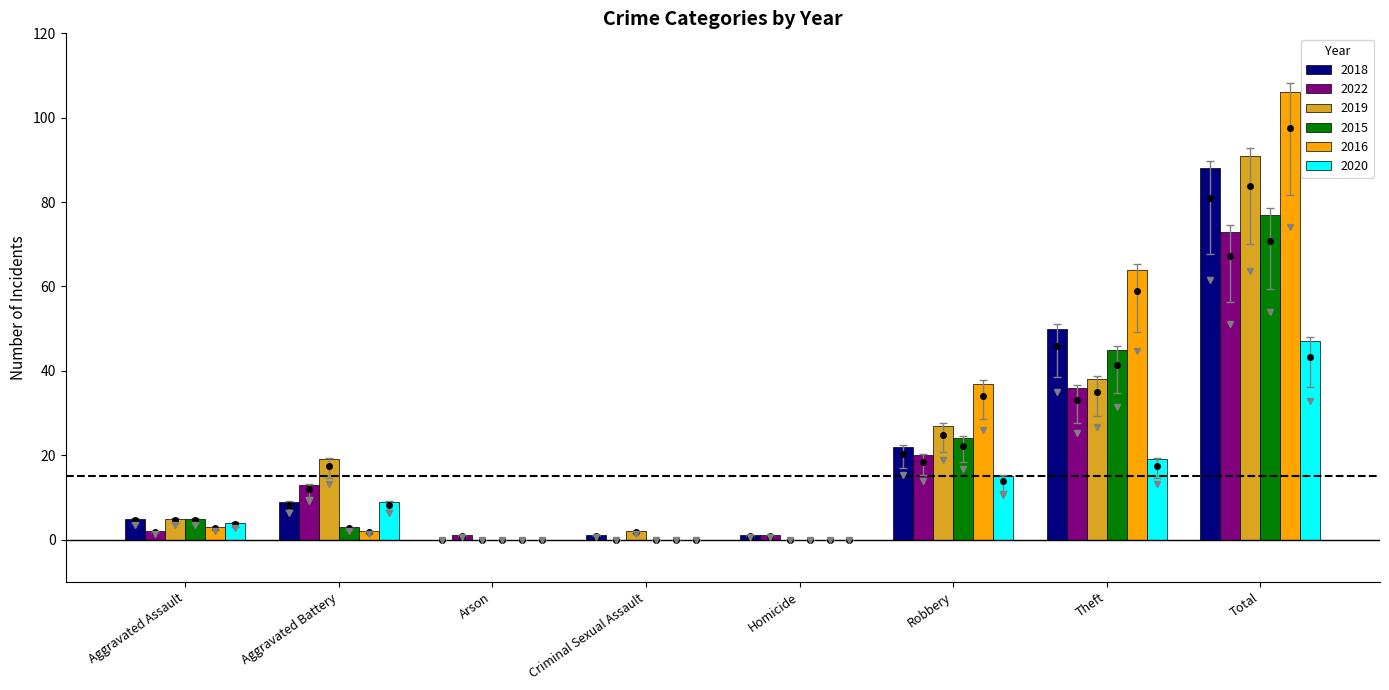

How many categories are shown in the chart?

8